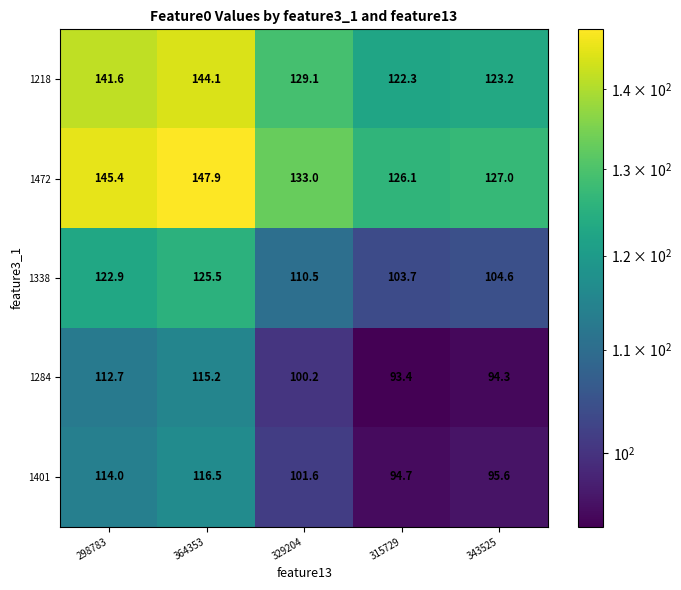

Is it true that 1218 equals 215.9 at 298783?

False